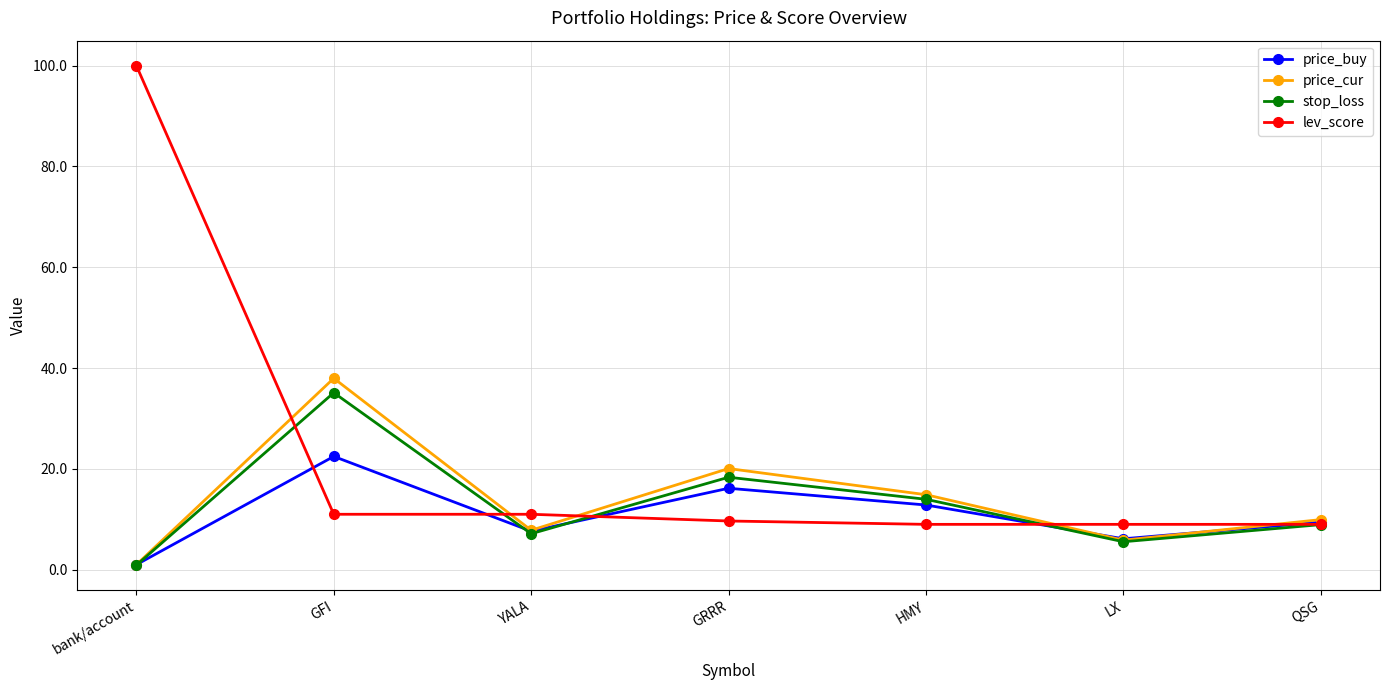

What is the highest value of the lev_score series?

100.0